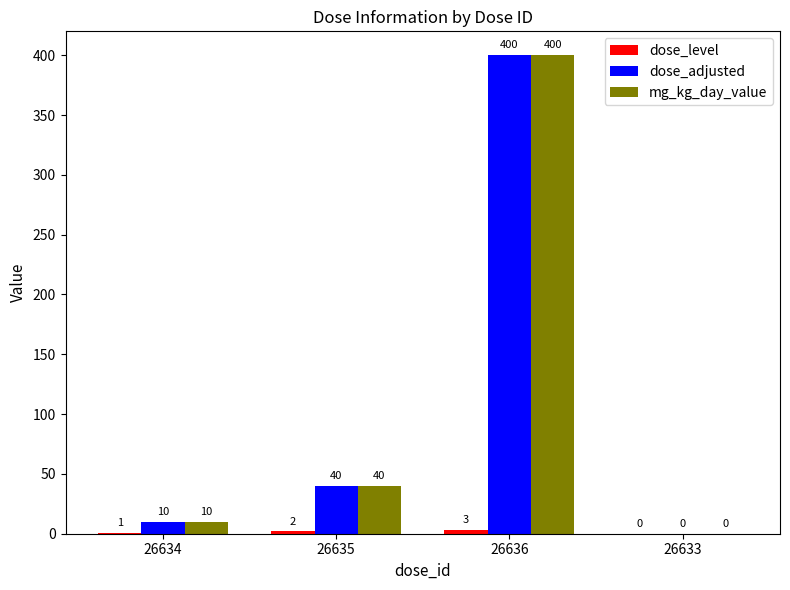

True or false: mg_kg_day_value has a value of 40 at 26635.

True